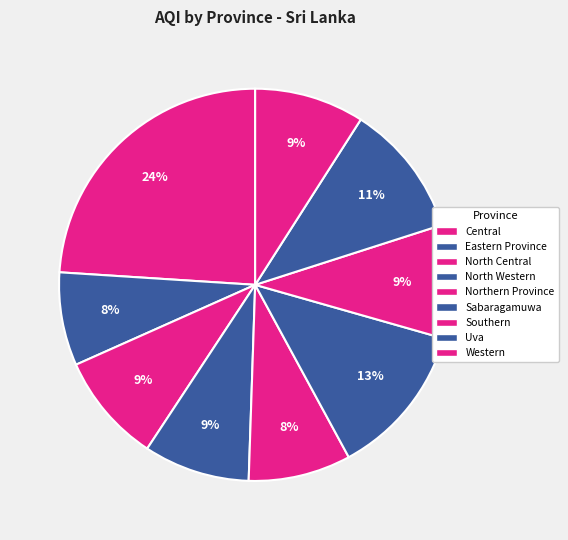

The Eastern Province slice represents 8% of the pie. True or false?

True